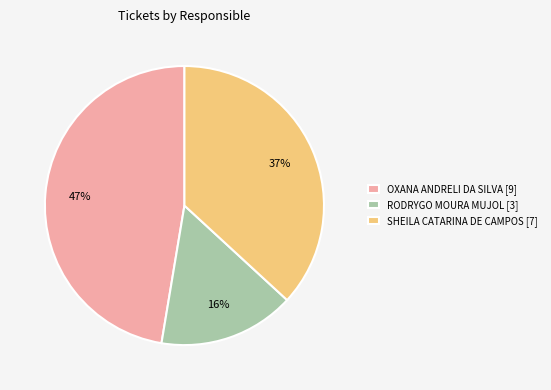

How many slices are in this pie chart?

3